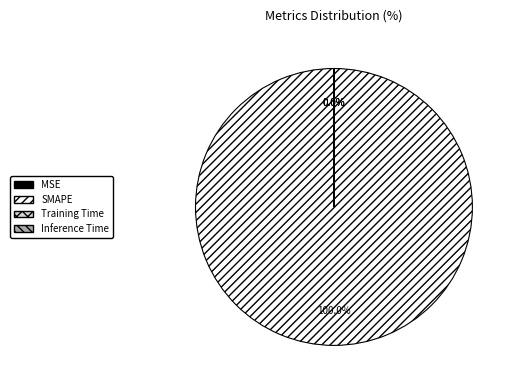

What is the largest slice in the pie chart?

SMAPE